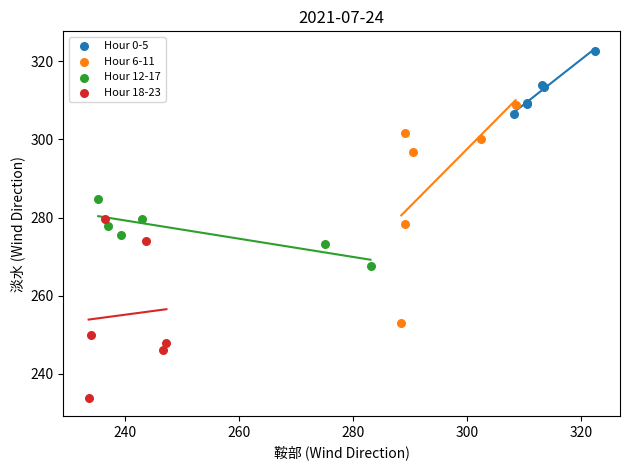

Which series reaches the maximum Y coordinate?

Hour 0-5